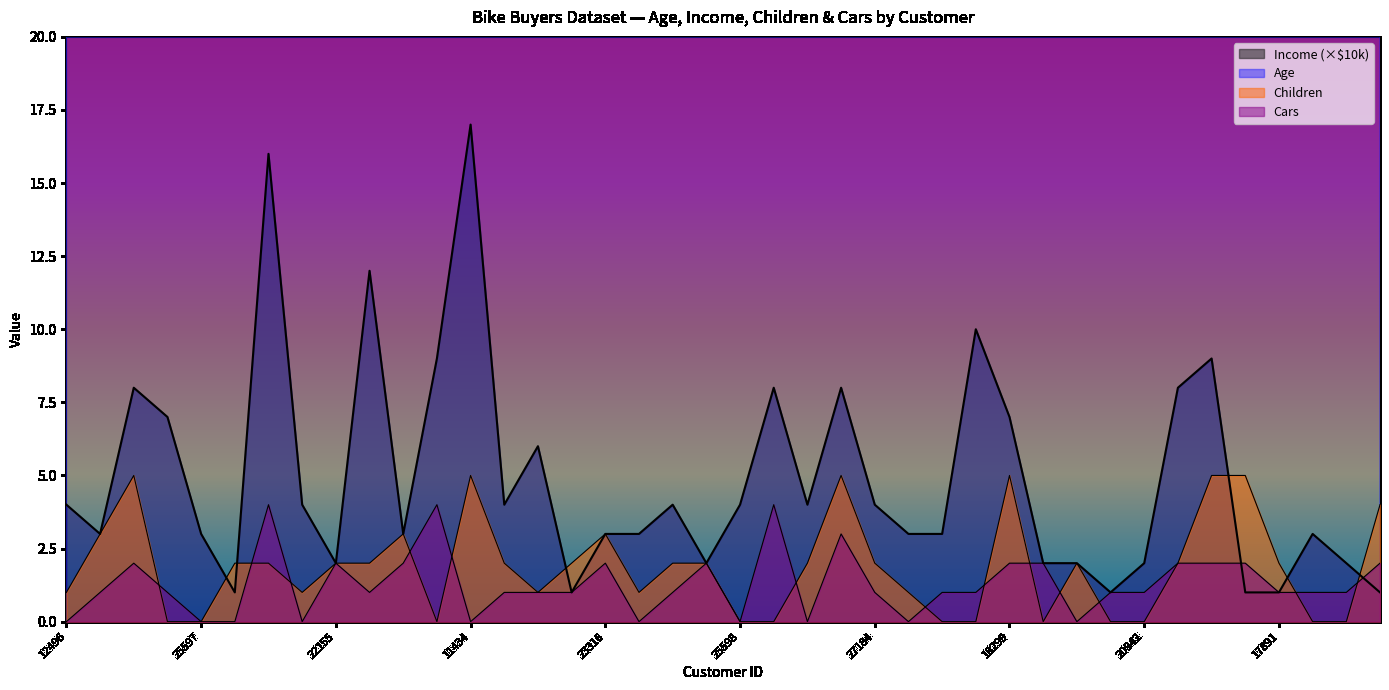

What is the value of the Children point at the 37th from the left?

2